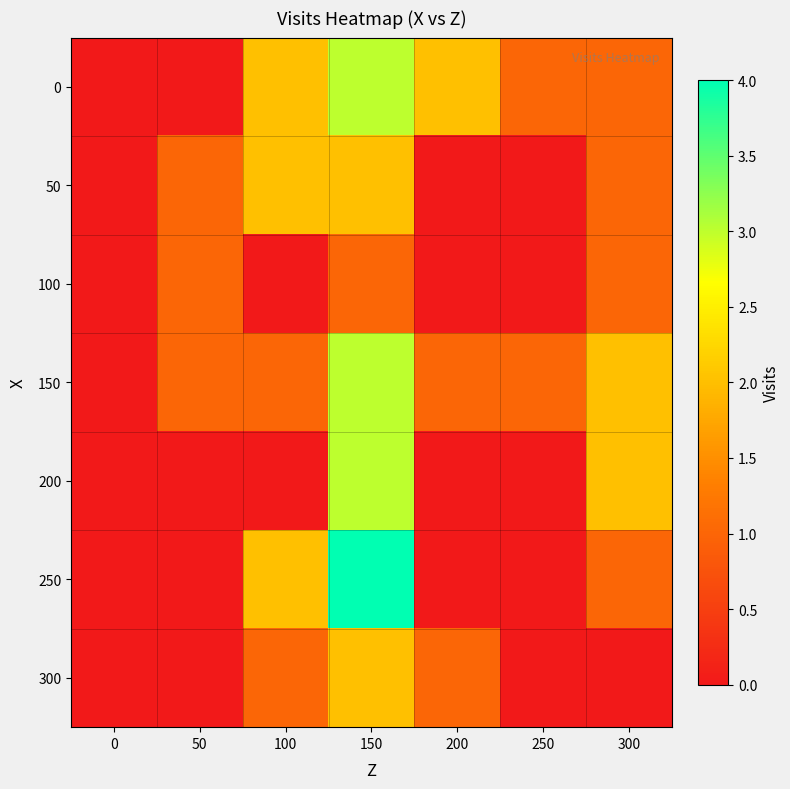

Rank the series at 0 from lowest to highest value.

0, 50, 100, 150, 200, 250, 300